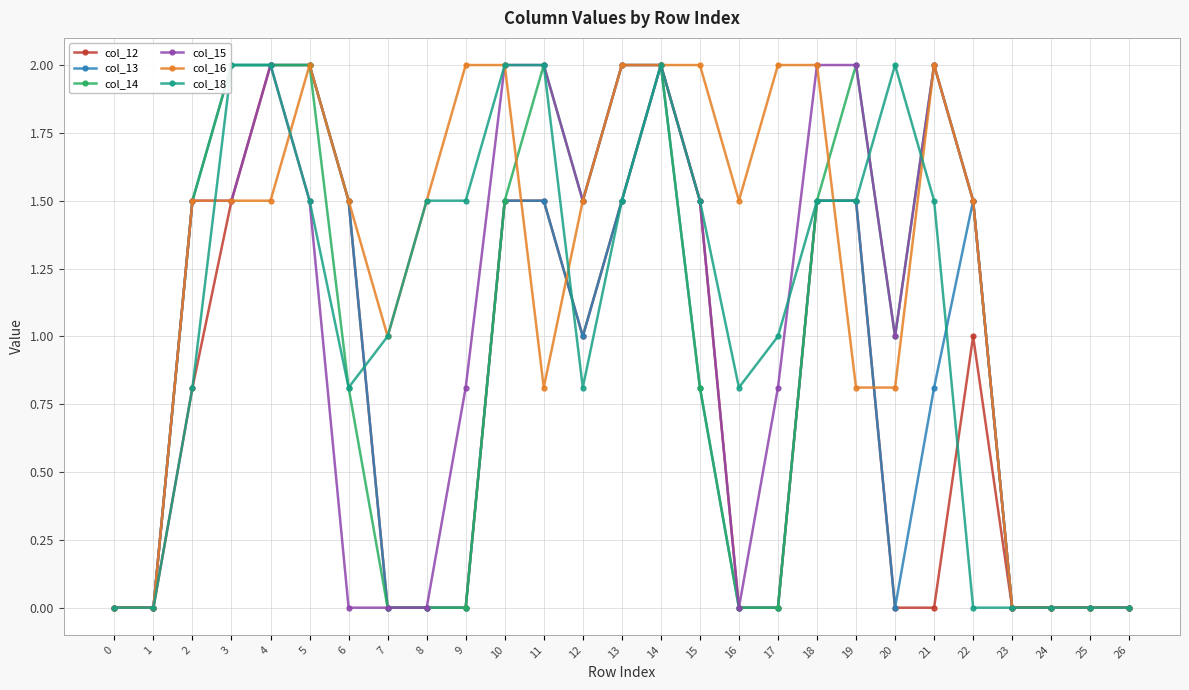

How many values in the col_14 series are below 1?

13